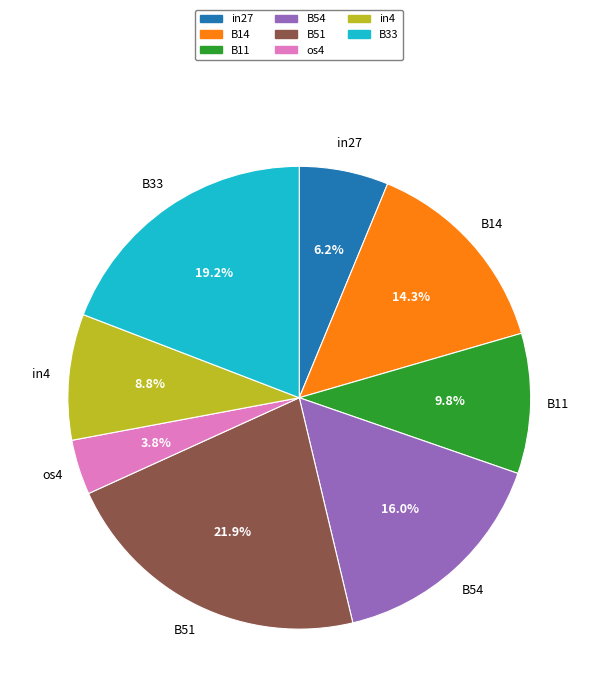

Count the number of slices in the pie.

8